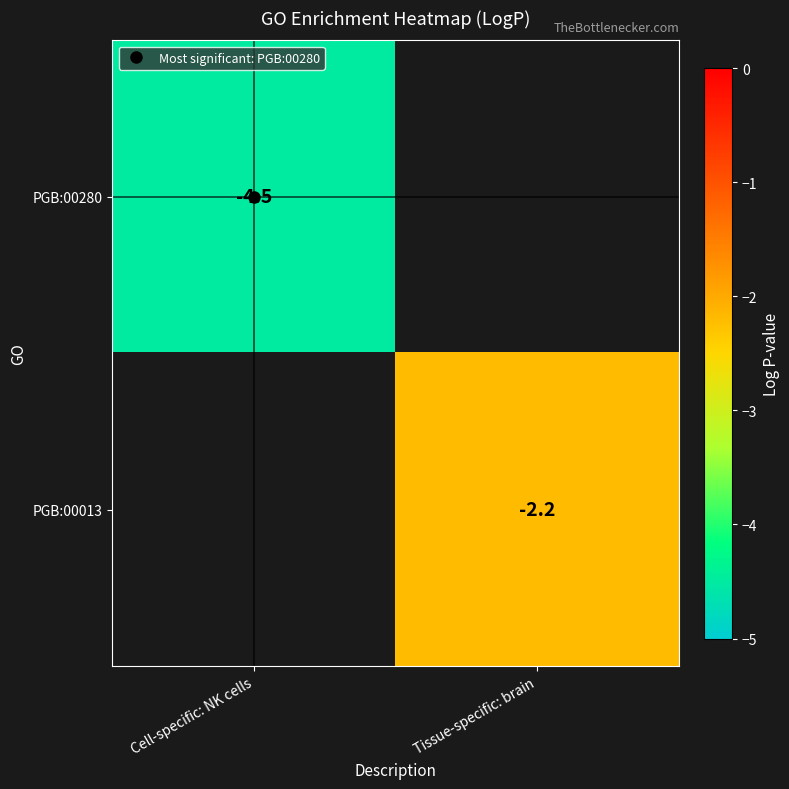

List the series in order of their peak value, highest first.

PGB:00280, PGB:00013